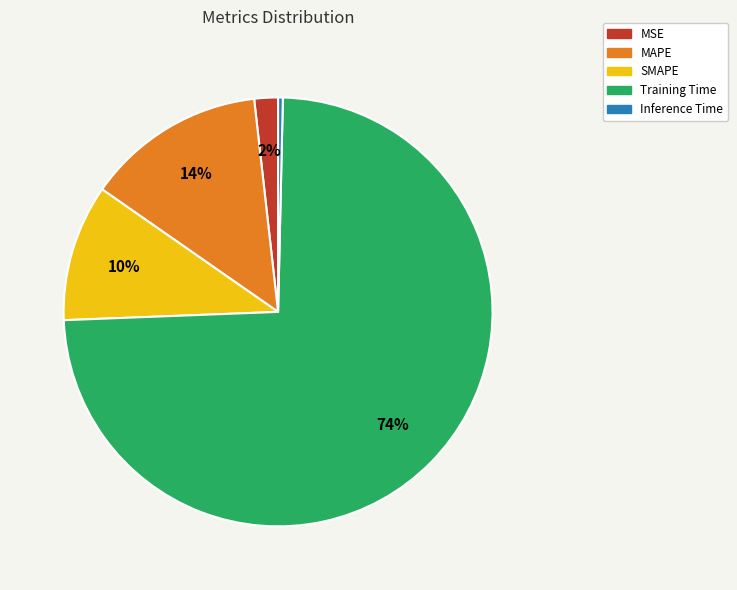

What percentage is the MAPE slice, to the nearest percent?

14%